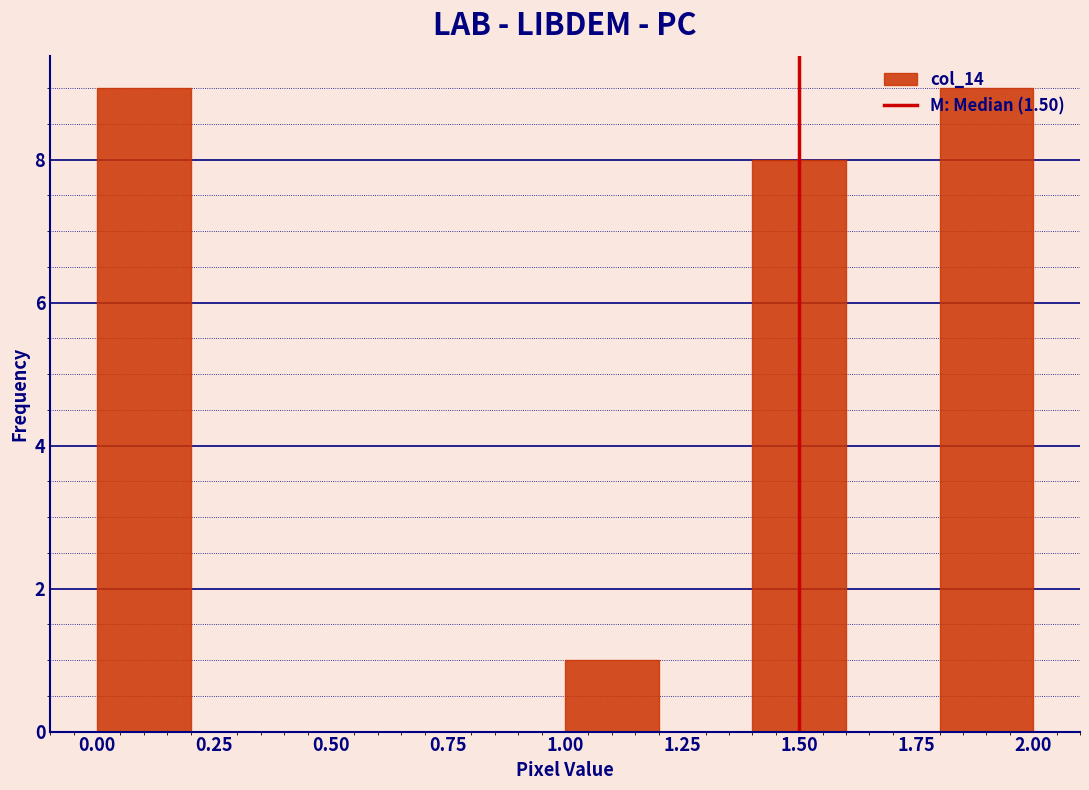

Reading left to right, list every bar in this chart as the range it spans on the x-axis followed by its height. The values are not printed on the chart, so give them approximately, as read against the axis.

0.0 to 0.2: 9
0.2 to 0.4: 0
0.4 to 0.6: 0
0.6 to 0.8: 0
0.8 to 1.0: 0
1.0 to 1.2: 1
1.2 to 1.4: 0
1.4 to 1.6: 8
1.6 to 1.8: 0
1.8 to 2.0: 9